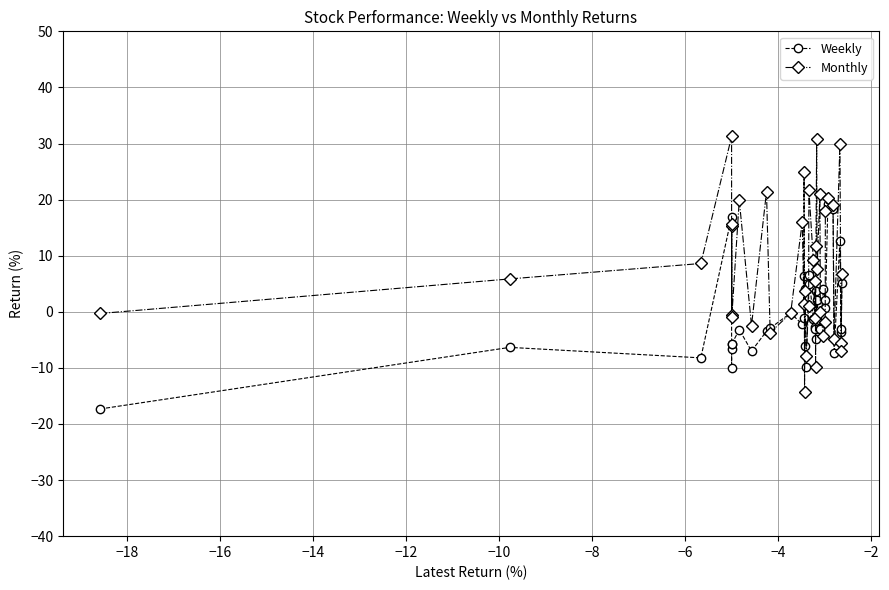

How many interior local valleys does the Monthly series have?

13